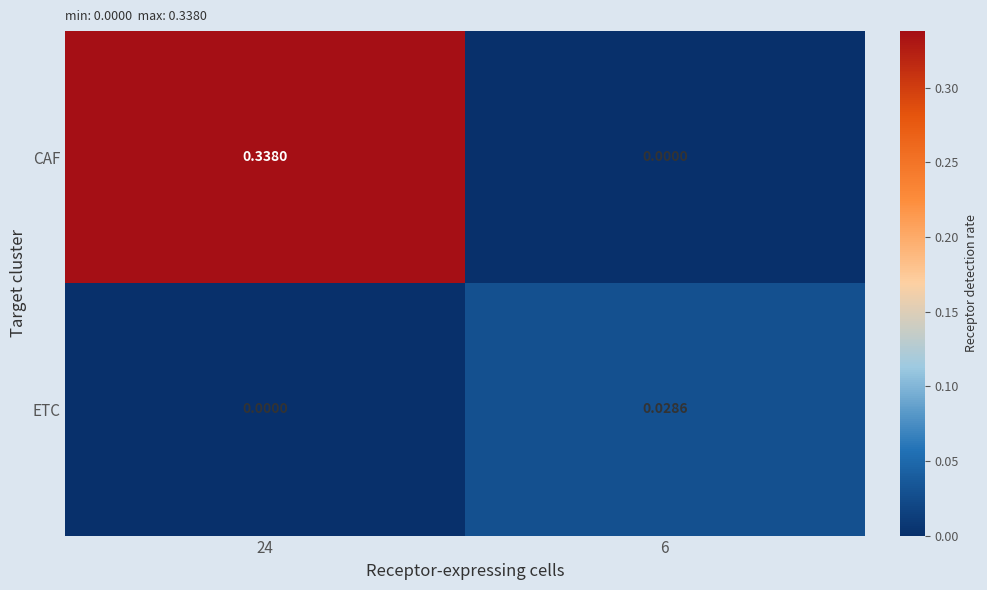

Which series has the widest spread of values?

CAF